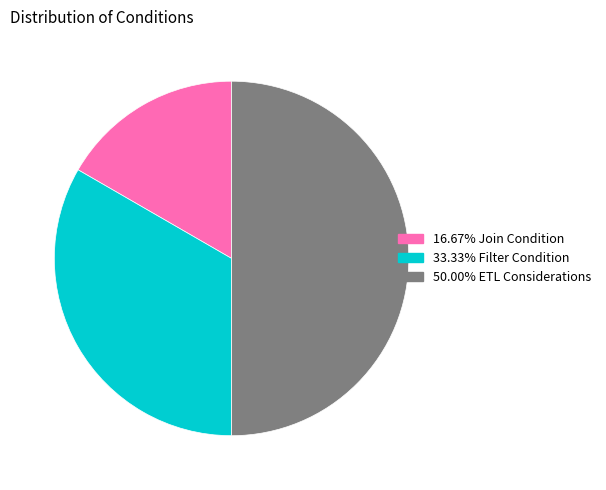

Which category has the smallest portion of the pie?

Join Condition